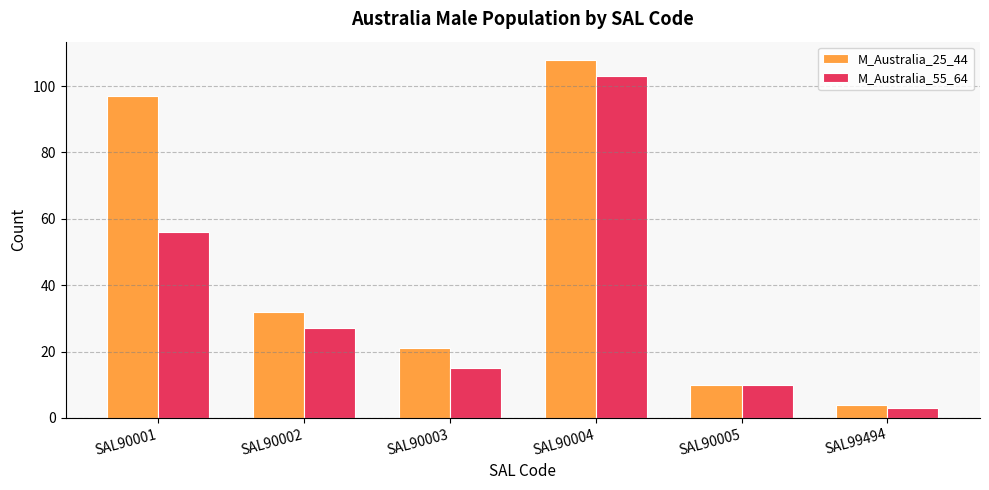

Reading right to left, list all the values displayed in this chart.

M_Australia_25_44: 4	10	108	21	32	97
M_Australia_55_64: 3	10	103	15	27	56